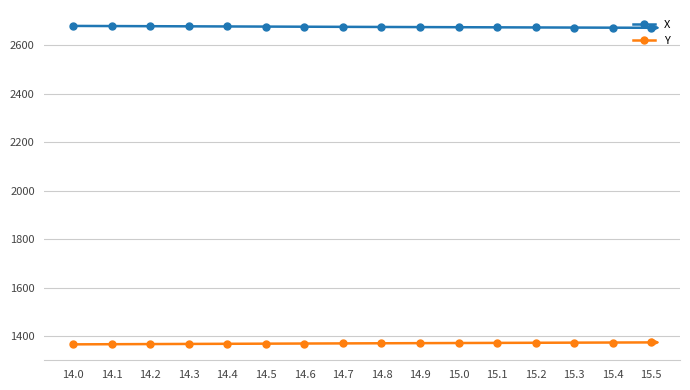

What is the minimum value for Y?

1367.6